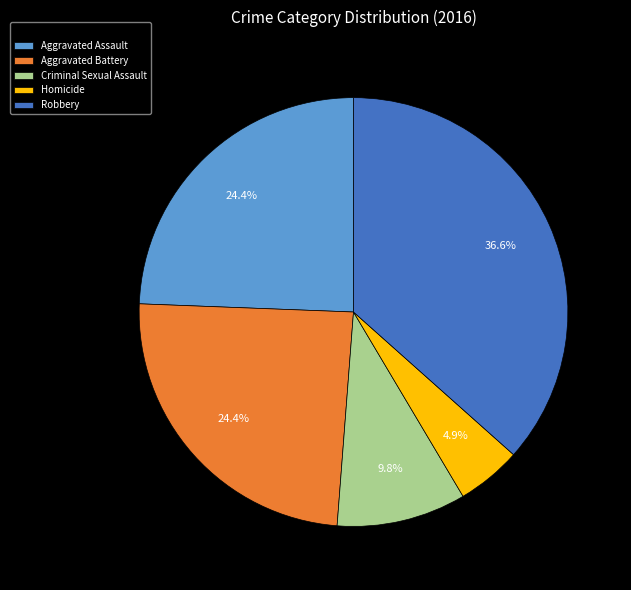

What percentage is the Criminal Sexual Assault slice, to the nearest percent?

10%